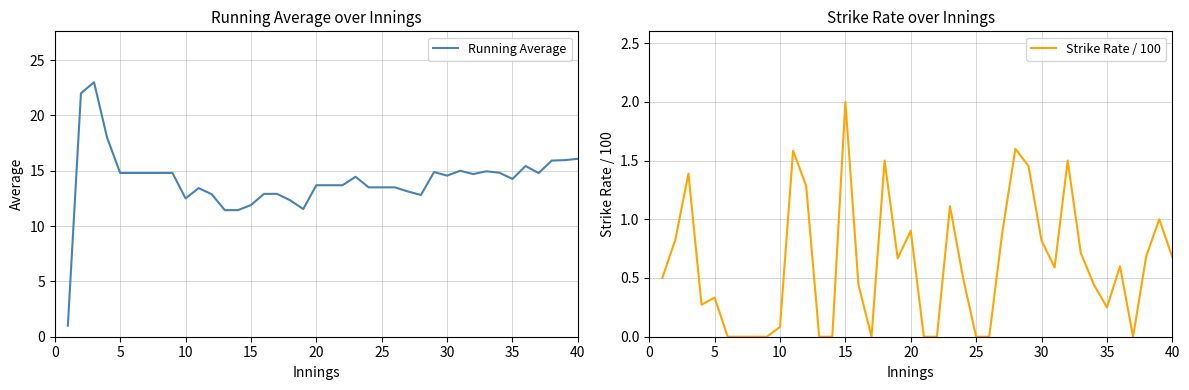

The value of Running Average at 30 is 14.6. True or false?

True